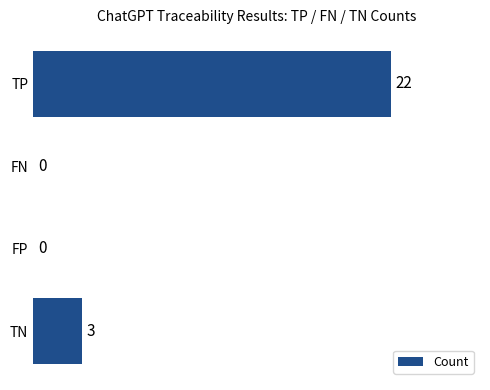

What is the maximum value shown in the chart?

22